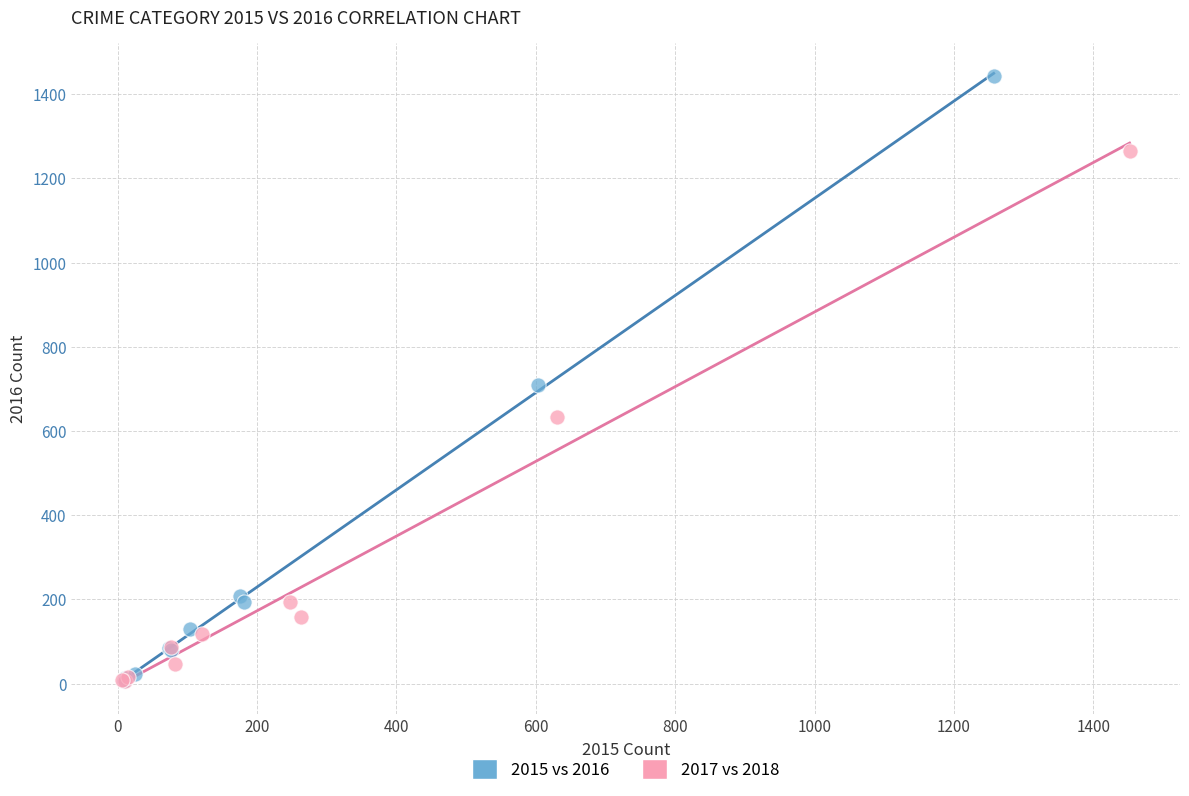

Which series contains the highest Y value?

2015 vs 2016